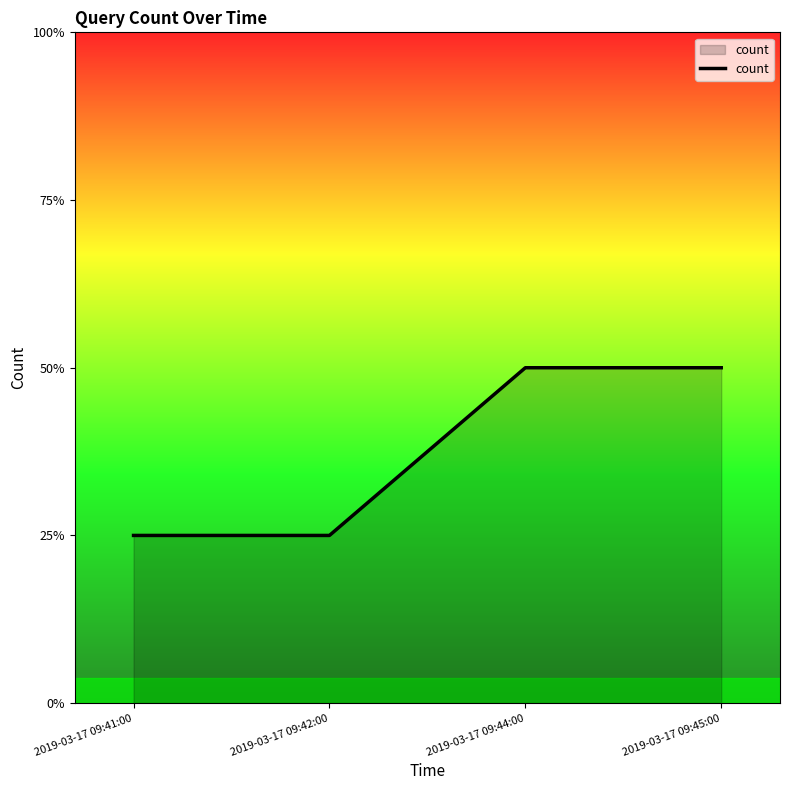

Where is the data nearest to the value 1?

2019-03-17 09:41:00